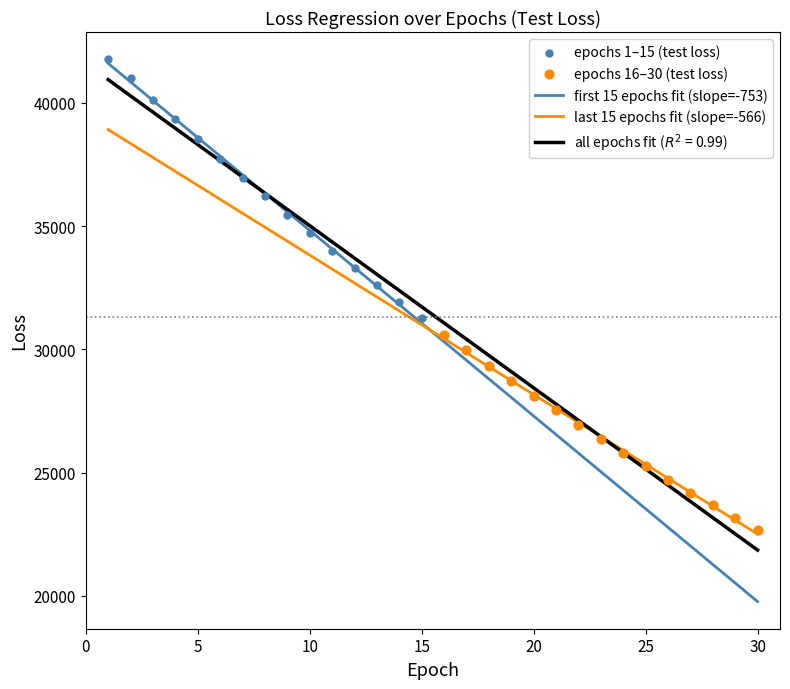

Which series reaches the minimum Y coordinate?

epochs 16–30 (test loss)